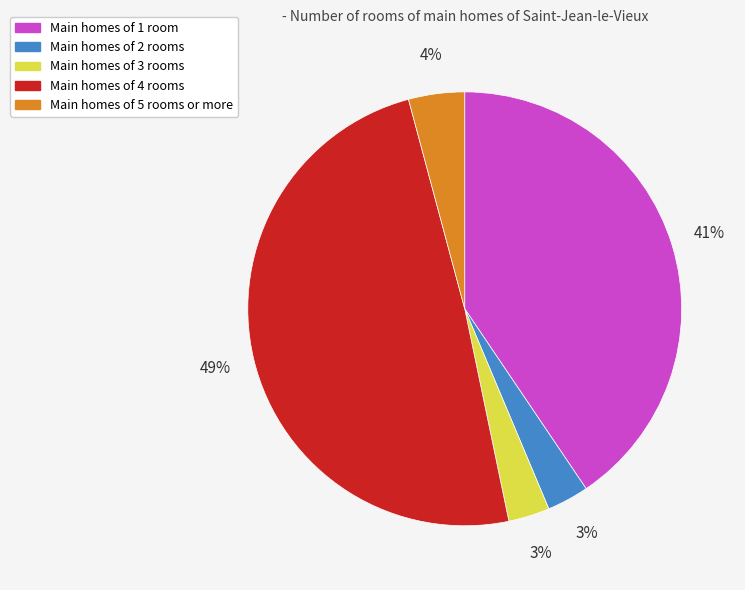

To the nearest percent, what is the average slice percentage?

20%